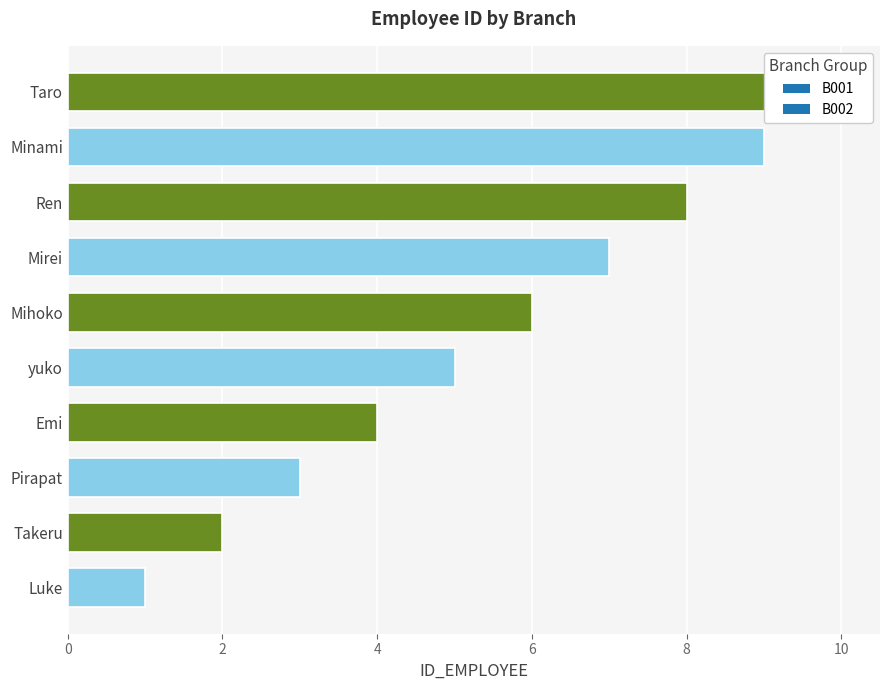

Reading right to left, what are all the values shown in this chart?

B001: 4=9	3=7	2=5	1=3	0=1
B002: 4=10	3=8	2=6	1=4	0=2